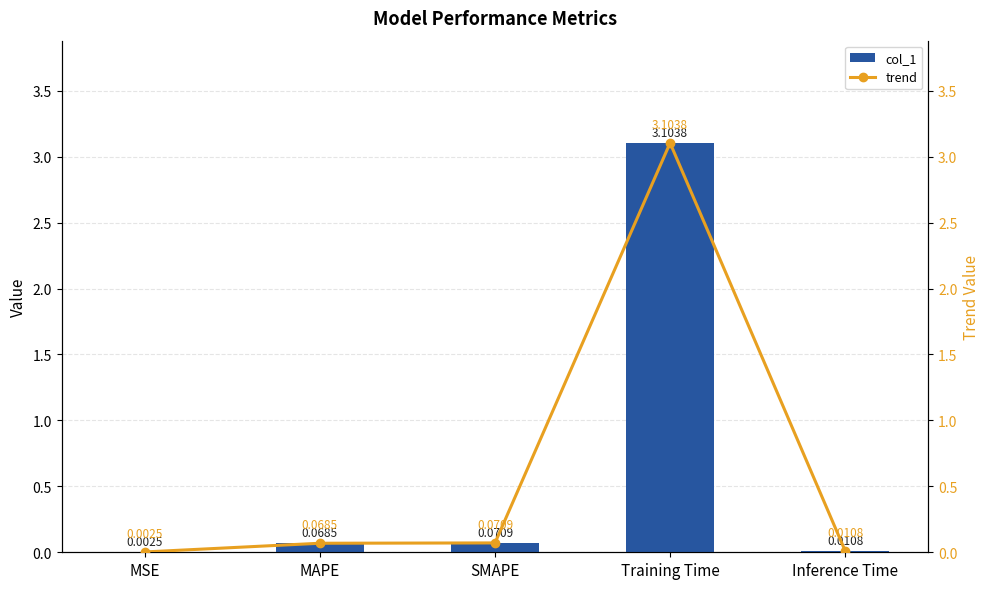

What are all the series names shown in the legend?

col_1, trend